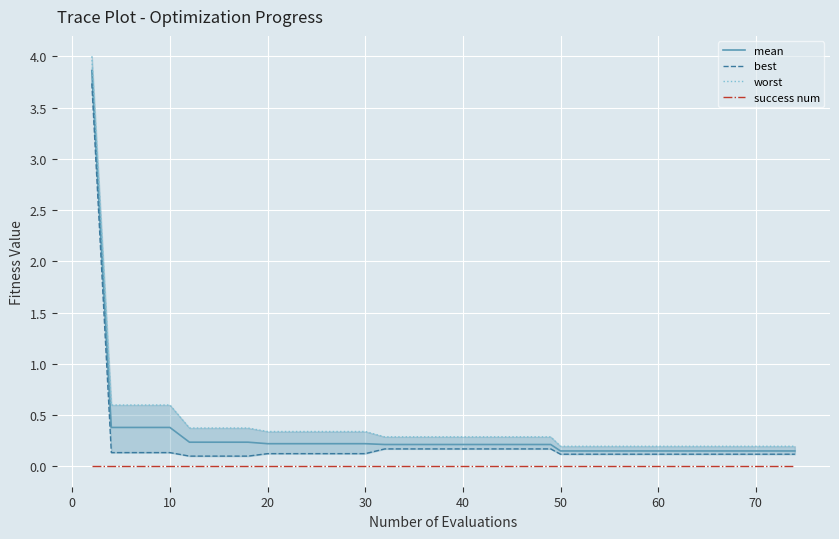

Is the value of best at 31 greater than the value of mean at 38?

No